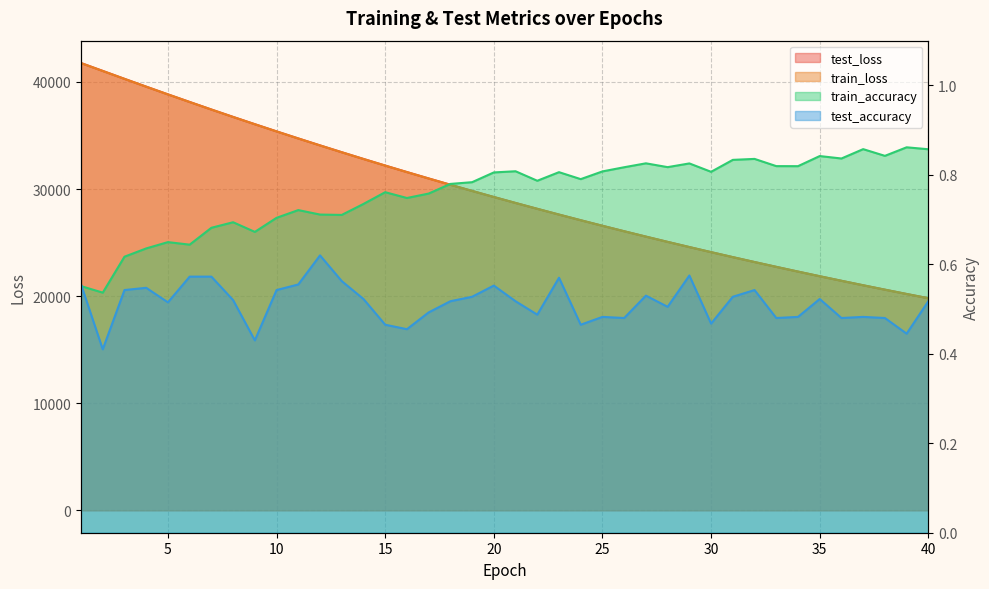

Does the chart have visible grid lines?

Yes